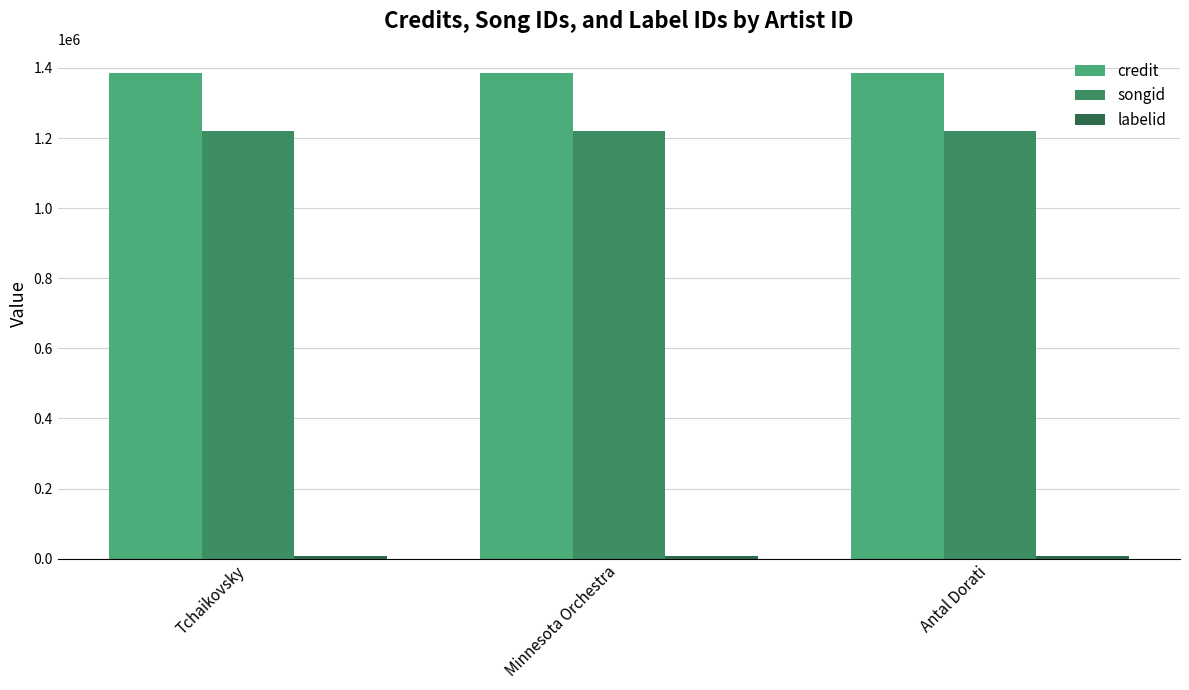

Reading left to right, list all the values displayed in this chart.

credit: 1385352	1385352	1385352
songid: 1219284	1219284	1219284
labelid: 6146	6146	6146